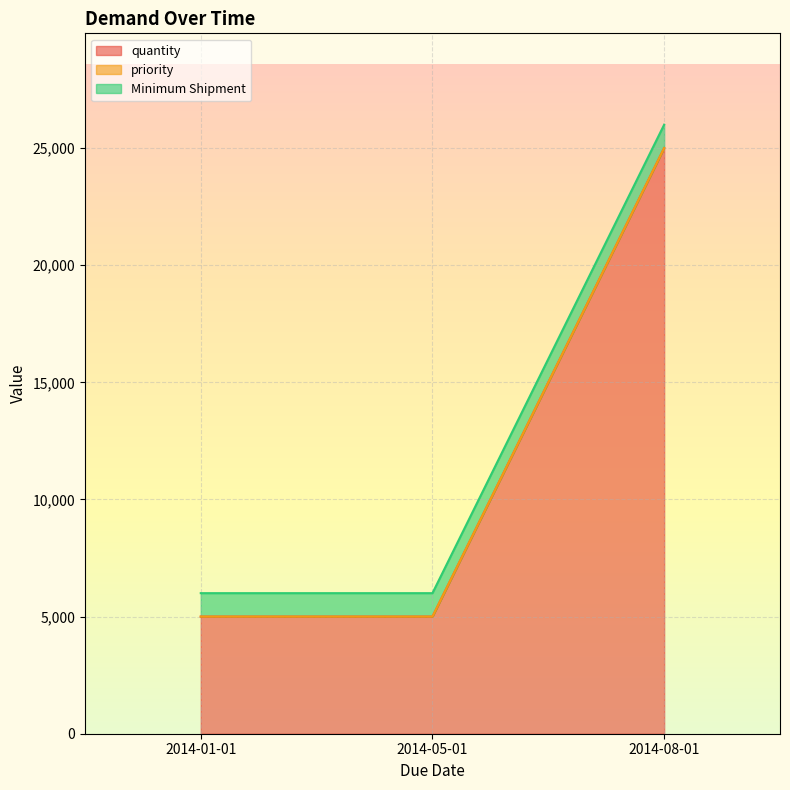

What is the label of the 2nd point from the left?

2014-05-01